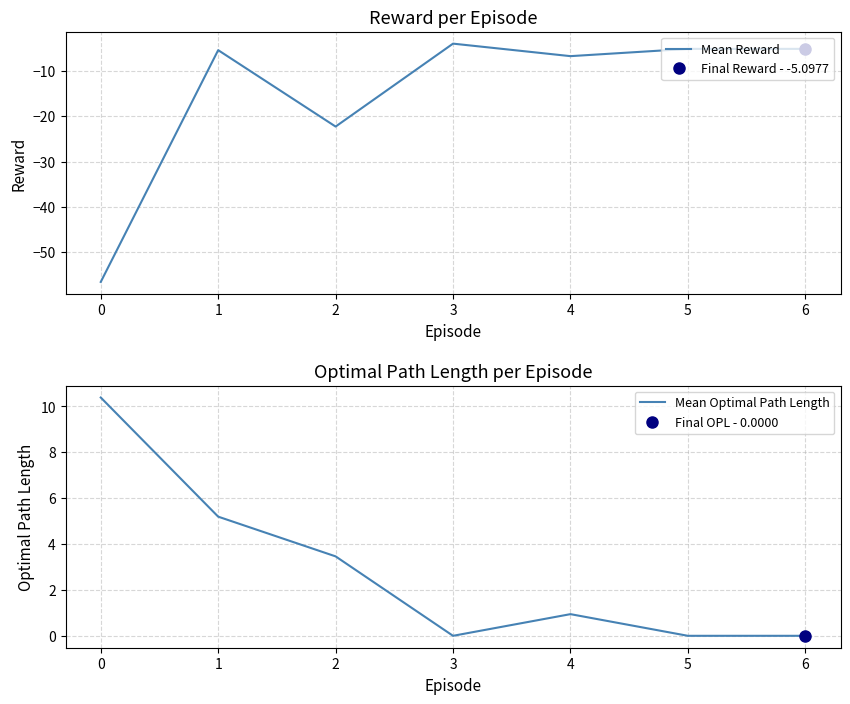

True or false: Mean Reward and Mean Optimal Path Length cross at least once.

False